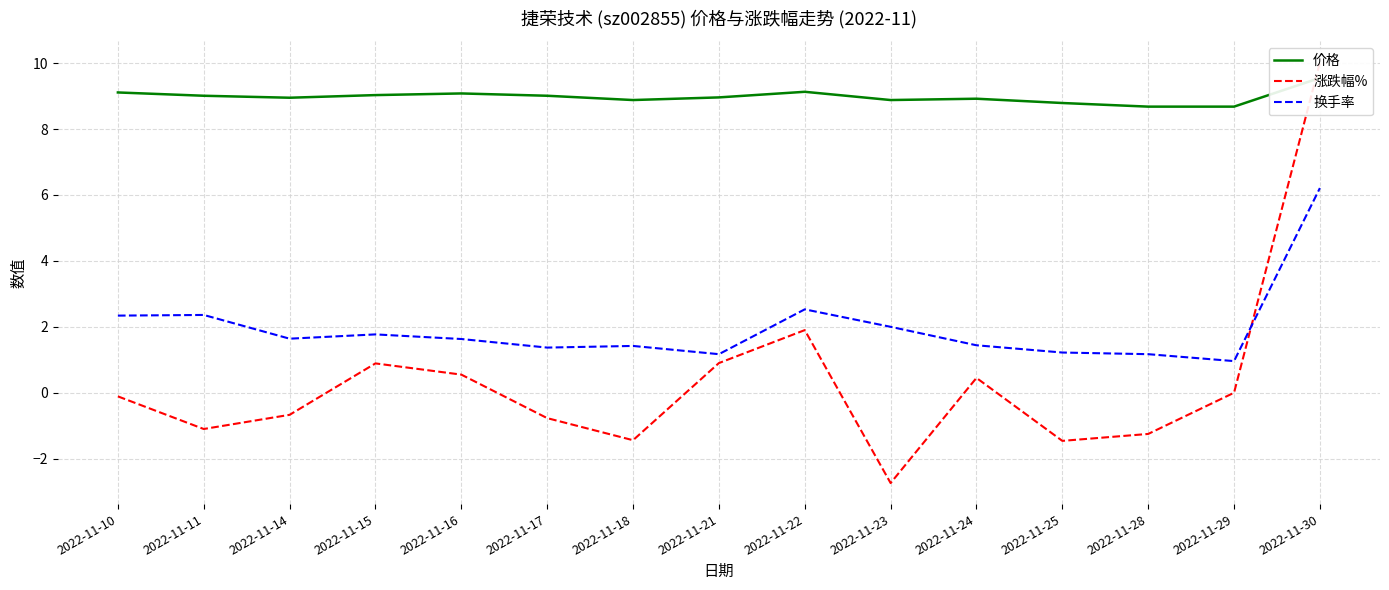

What is the sum of all 涨跌幅% values?

5.2